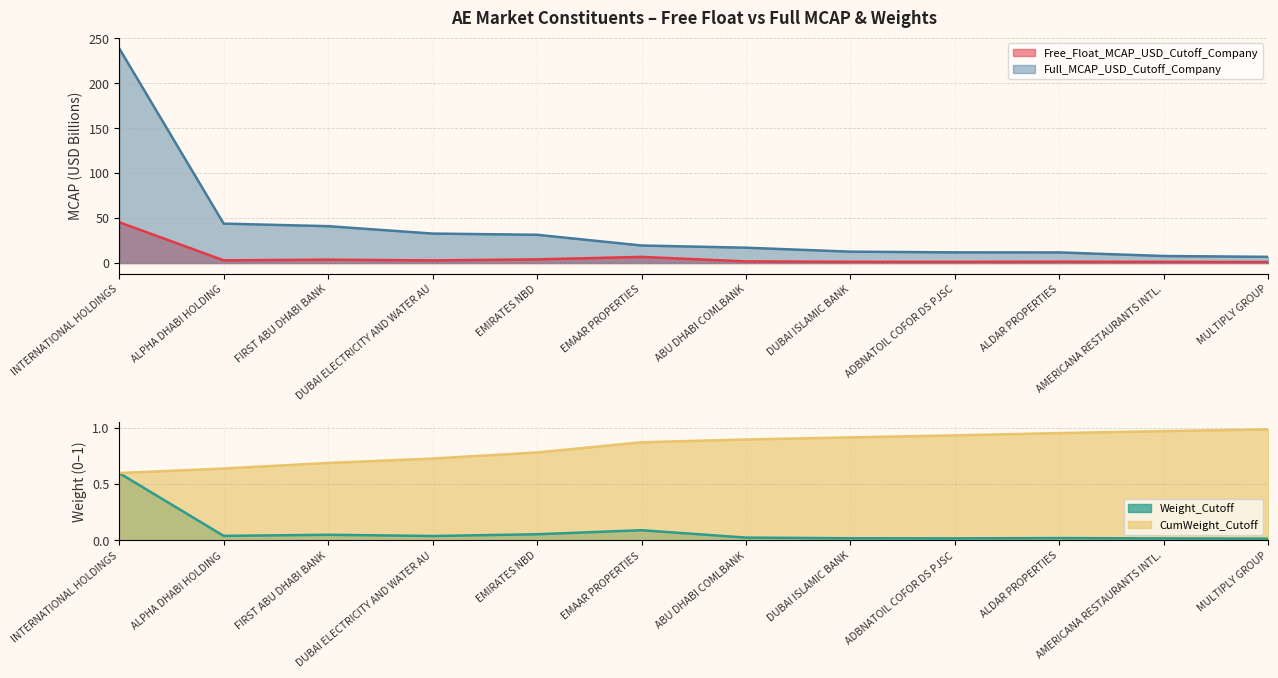

Reading left to right, transcribe all the data shown in this chart.

Free_Float_MCAP_USD_Cutoff_Company: INTERNATIONAL HOLDINGS=45.4	ALPHA DHABI HOLDING=3.0	FIRST ABU DHABI BANK=3.8	DUBAI ELECTRICITY AND WATER AU=3.0	EMIRATES NBD=4.1	EMAAR PROPERTIES=6.9	ABU DHABI COMLBANK=1.9	DUBAI ISLAMIC BANK=1.4	ADBNATOIL COFOR DS PJSC=1.4	ALDAR PROPERTIES=1.5	AMERICANA RESTAURANTS INTL.=1.3	MULTIPLY GROUP=1.2
Full_MCAP_USD_Cutoff_Company: INTERNATIONAL HOLDINGS=238.9	ALPHA DHABI HOLDING=43.9	FIRST ABU DHABI BANK=41.0	DUBAI ELECTRICITY AND WATER AU=32.8	EMIRATES NBD=31.5	EMAAR PROPERTIES=19.5	ABU DHABI COMLBANK=17.1	DUBAI ISLAMIC BANK=12.7	ADBNATOIL COFOR DS PJSC=11.9	ALDAR PROPERTIES=11.8	AMERICANA RESTAURANTS INTL.=7.9	MULTIPLY GROUP=6.9
Weight_Cutoff: INTERNATIONAL HOLDINGS=0.6	ALPHA DHABI HOLDING=0.0	FIRST ABU DHABI BANK=0.0	DUBAI ELECTRICITY AND WATER AU=0.0	EMIRATES NBD=0.1	EMAAR PROPERTIES=0.1	ABU DHABI COMLBANK=0.0	DUBAI ISLAMIC BANK=0.0	ADBNATOIL COFOR DS PJSC=0.0	ALDAR PROPERTIES=0.0	AMERICANA RESTAURANTS INTL.=0.0	MULTIPLY GROUP=0.0
CumWeight_Cutoff: INTERNATIONAL HOLDINGS=0.6	ALPHA DHABI HOLDING=0.6	FIRST ABU DHABI BANK=0.7	DUBAI ELECTRICITY AND WATER AU=0.7	EMIRATES NBD=0.8	EMAAR PROPERTIES=0.9	ABU DHABI COMLBANK=0.9	DUBAI ISLAMIC BANK=0.9	ADBNATOIL COFOR DS PJSC=0.9	ALDAR PROPERTIES=1.0	AMERICANA RESTAURANTS INTL.=1.0	MULTIPLY GROUP=1.0